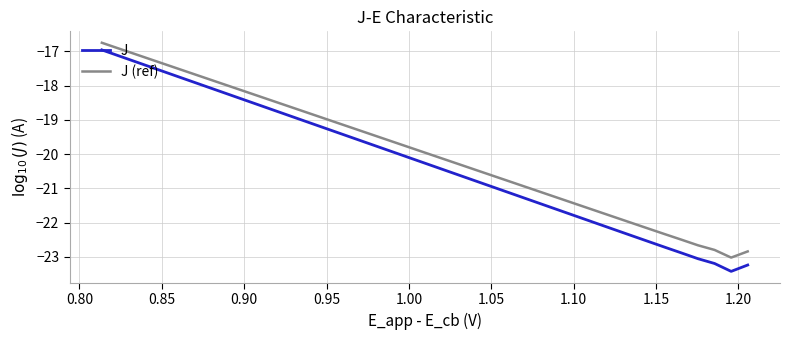

How many lines are shown in the chart?

2